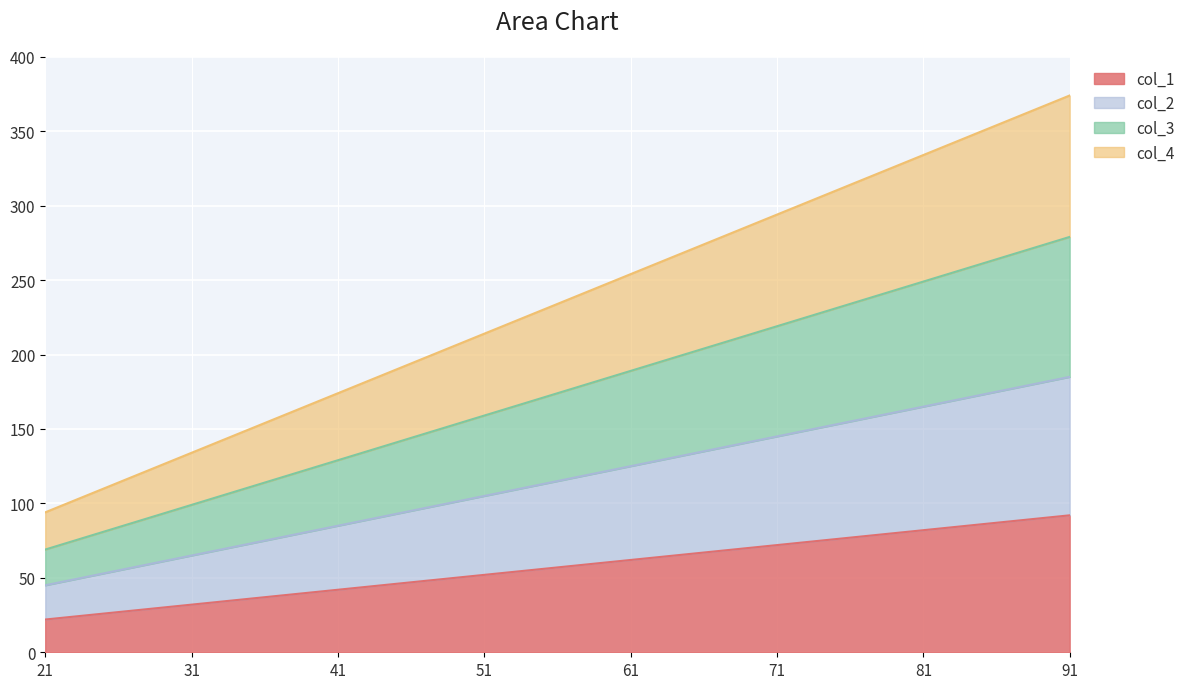

Reading left to right, list all the values displayed in this chart.

col_1: 22	32	42	52	62	72	82	92
col_2: 45	65	85	105	125	145	165	185
col_3: 69	99	129	159	189	219	249	279
col_4: 94	134	174	214	254	294	334	374